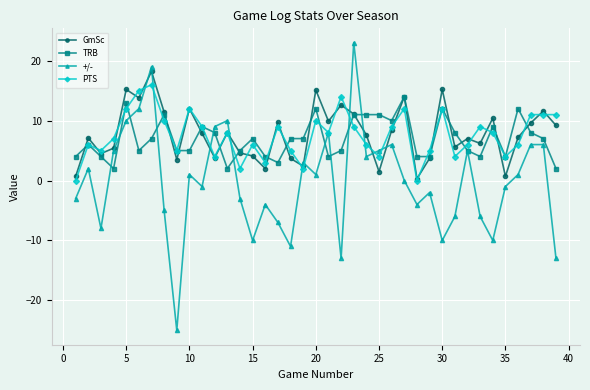

Count the number of categories in the chart.

39